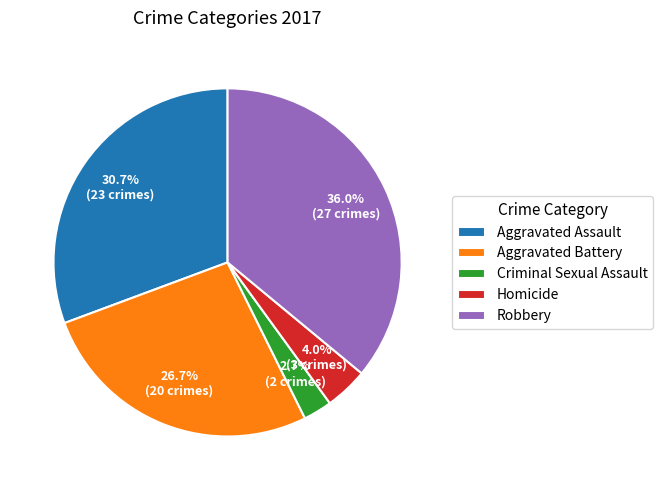

To the nearest percent, what portion does Criminal Sexual Assault represent?

3%